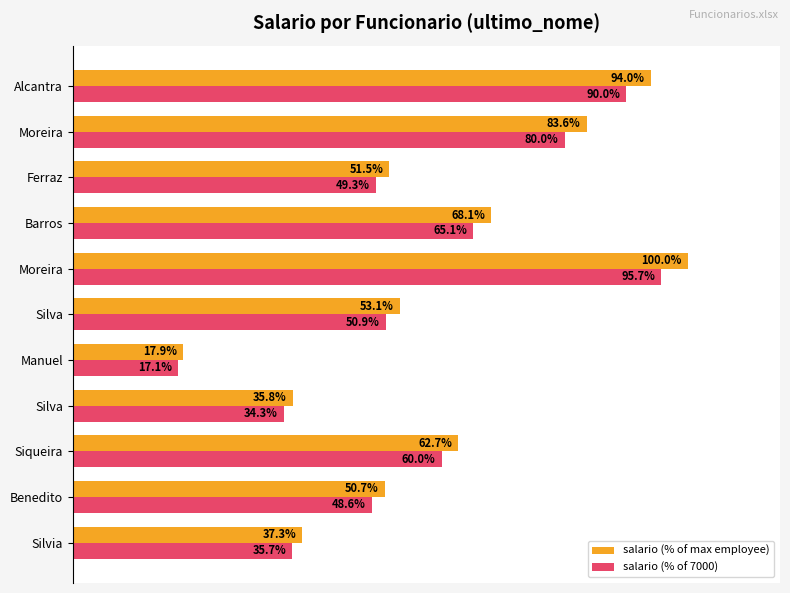

What are all the series names shown in the legend?

salario (% of max employee), salario (% of 7000)